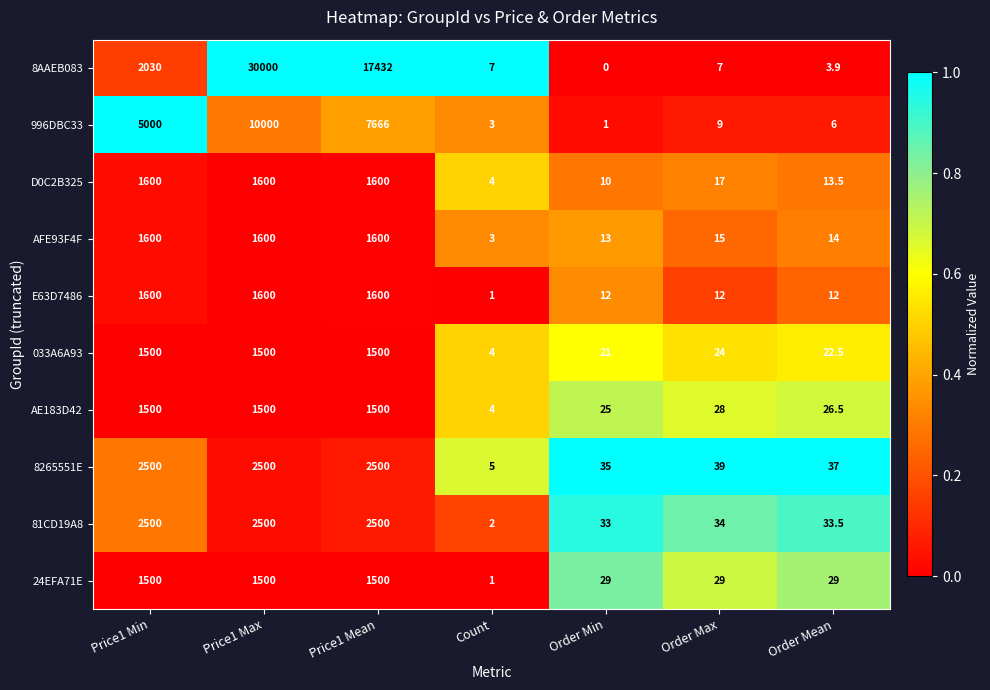

Which series has the widest spread of values?

8AAEB083